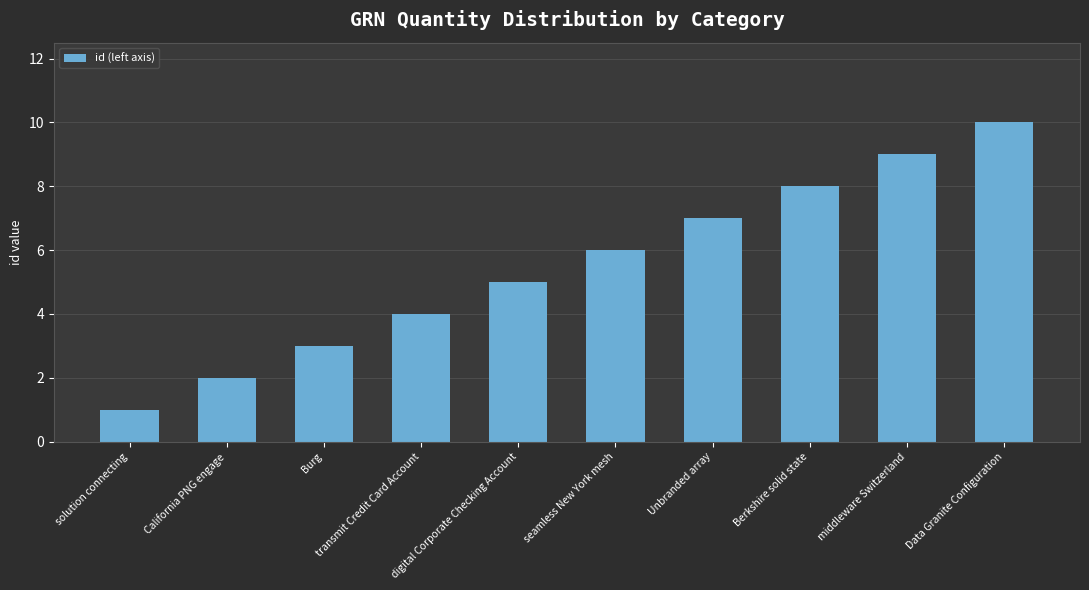

Are the bars grouped side by side (vs. stacked)?

No